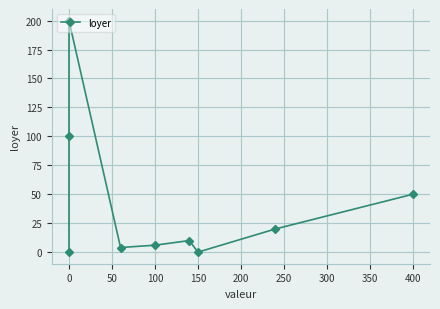

What is the difference between the maximum and second lowest values?

200